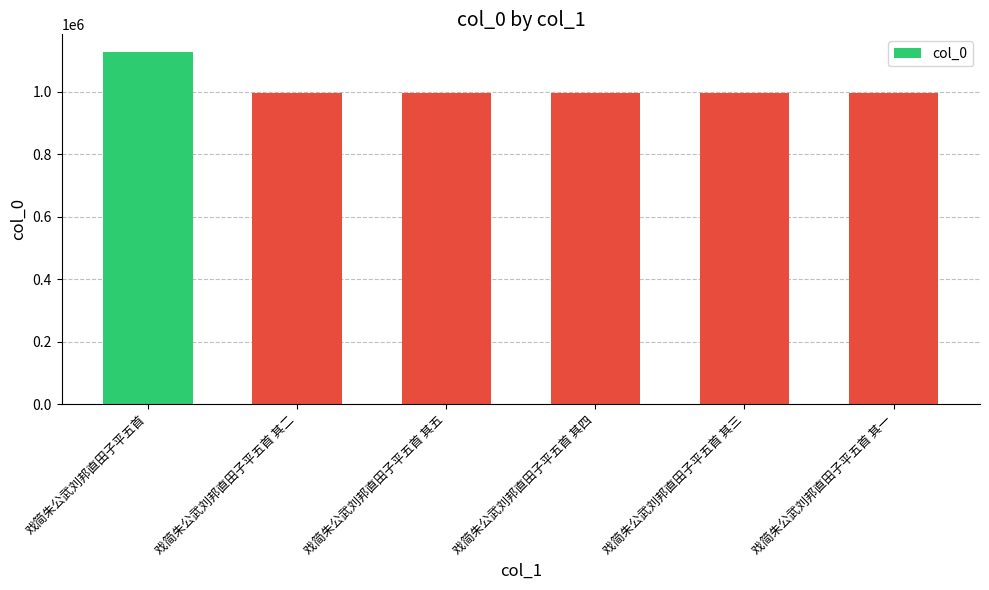

Read the value at 戏简朱公武刘邦直田子平五首, to the nearest 100.

1127000